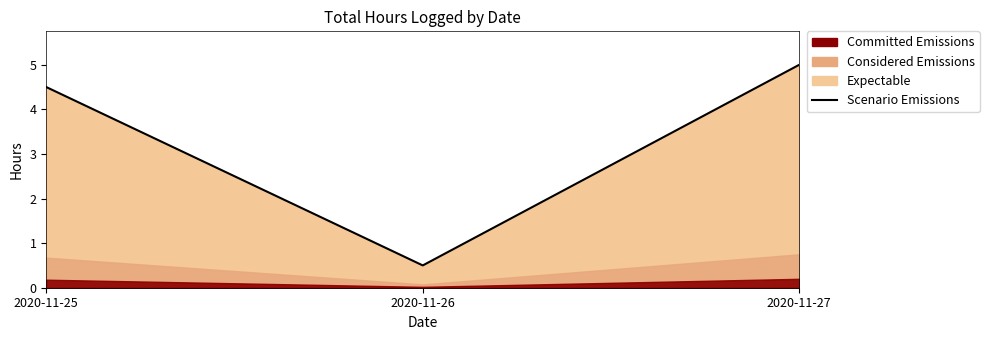

How many values are between 0 and 5?

3